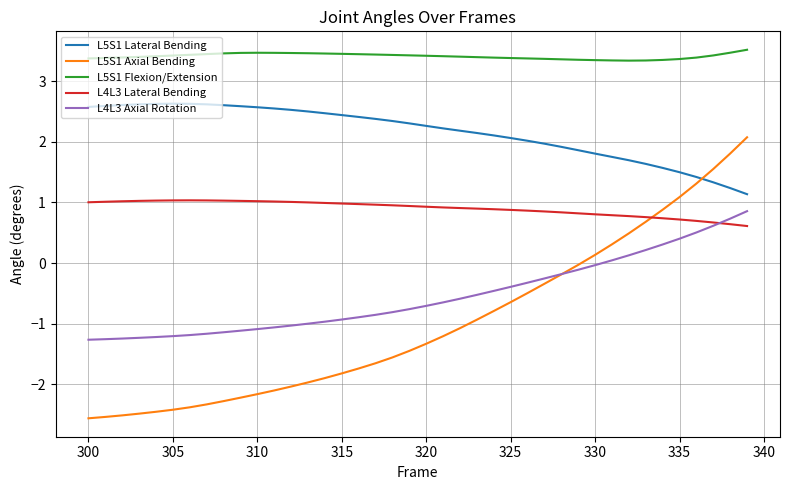

What is the maximum value for L5S1 Lateral Bending?

2.6